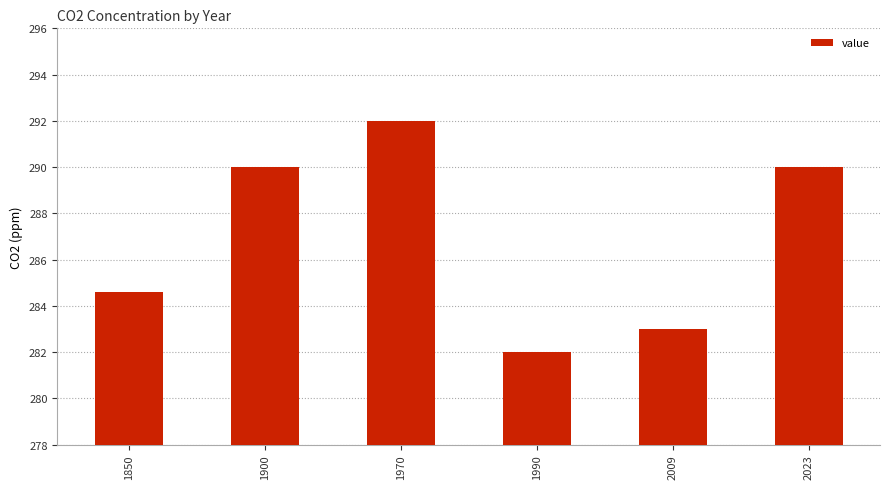

What is the sum of all values?

1721.6